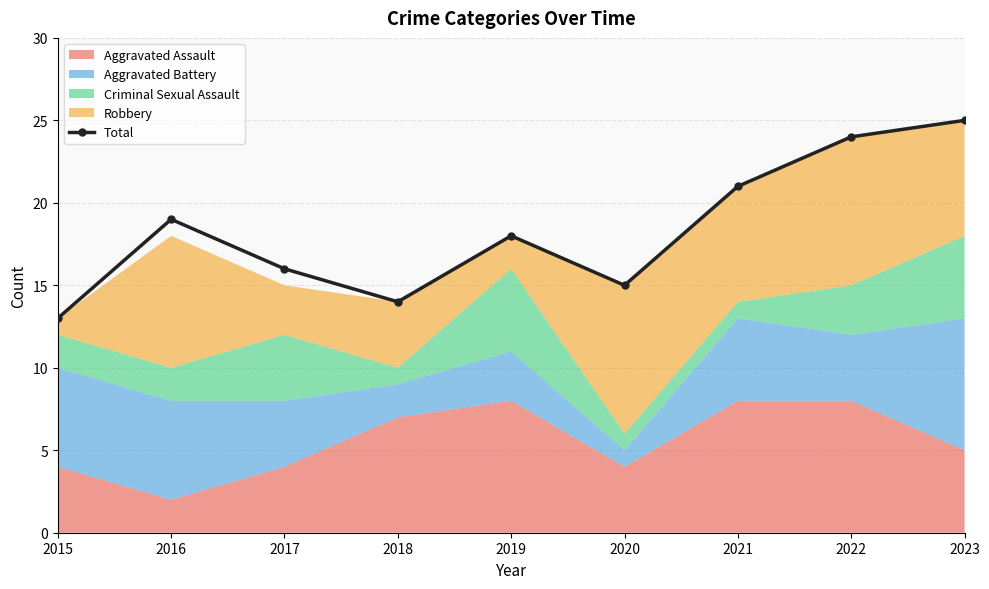

List the labels in order of value, largest first.

2023, 2022, 2021, 2016, 2019, 2017, 2020, 2018, 2015